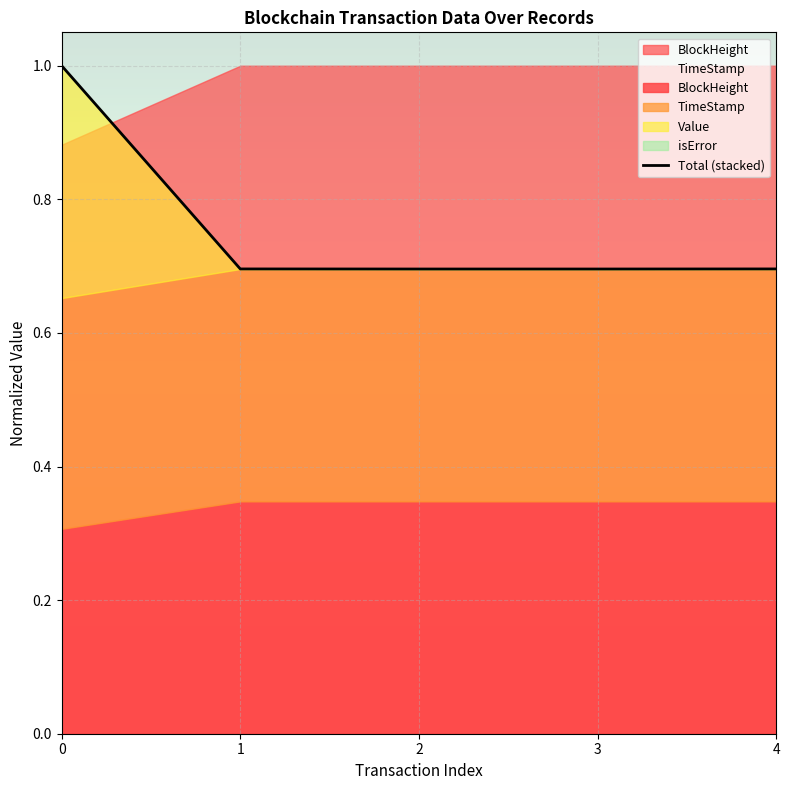

How many interior local valleys (lower than both neighbors) does the data have?

1